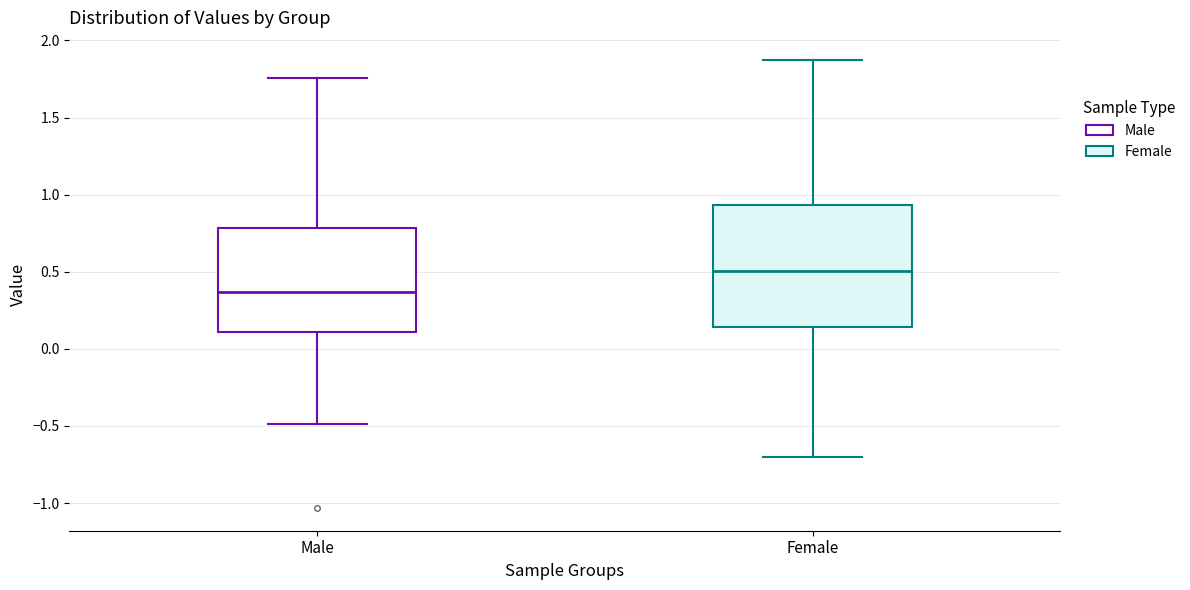

Where is the lower edge of the box for Male on the y-axis? The values are not printed on the chart, so give them approximately, as read against the axis.

0.10